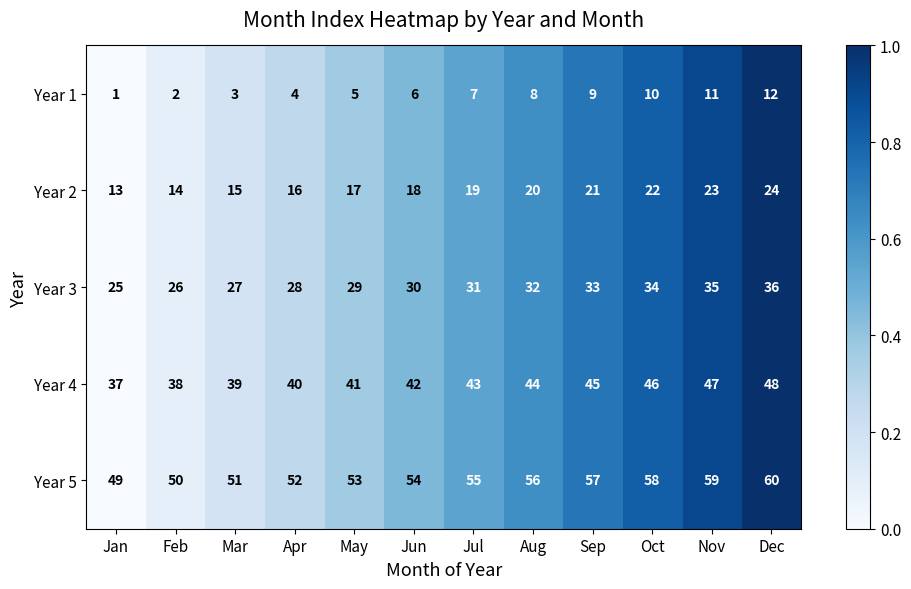

Rank the series at Feb from highest to lowest value.

Year 5, Year 4, Year 3, Year 2, Year 1